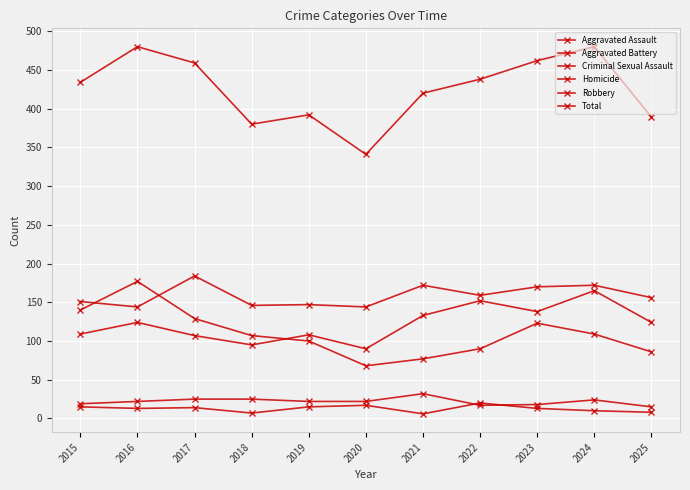

What value does the Criminal Sexual Assault series have at 2025?

15